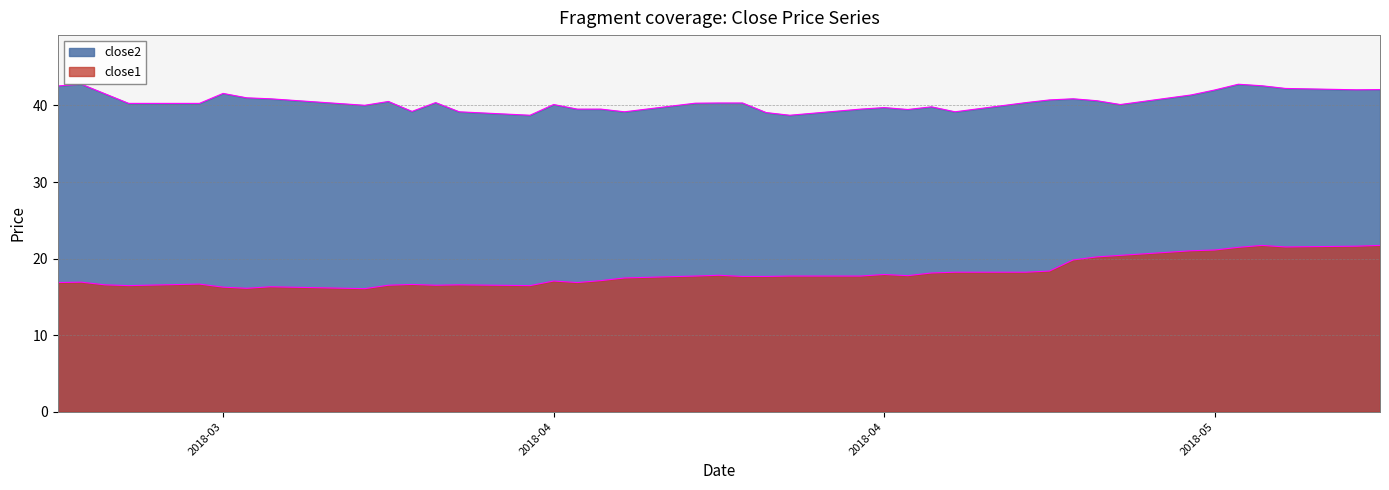

How many data points does each series have?

40